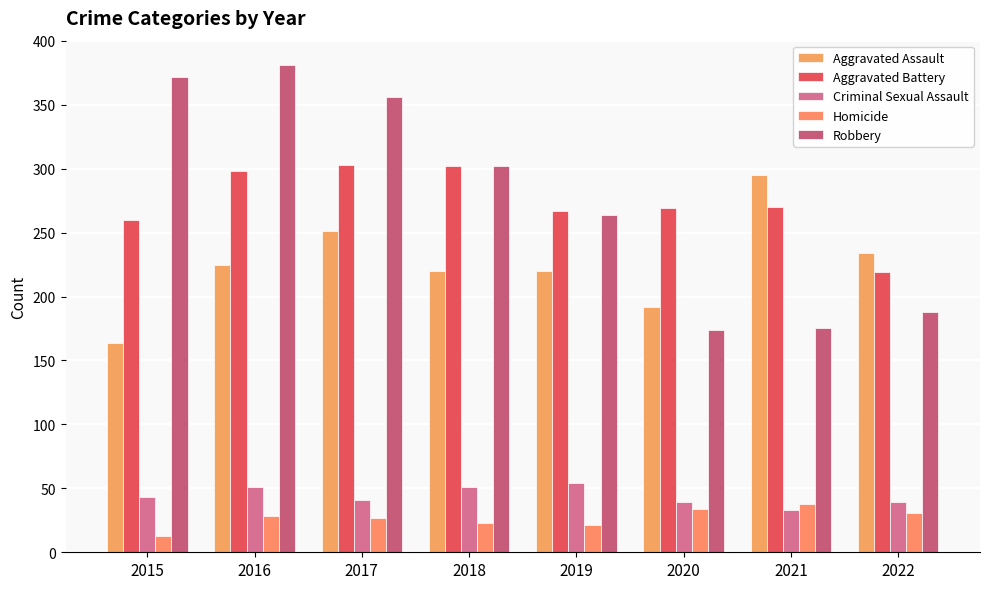

Between 2020 and 2015, which is larger?

2020